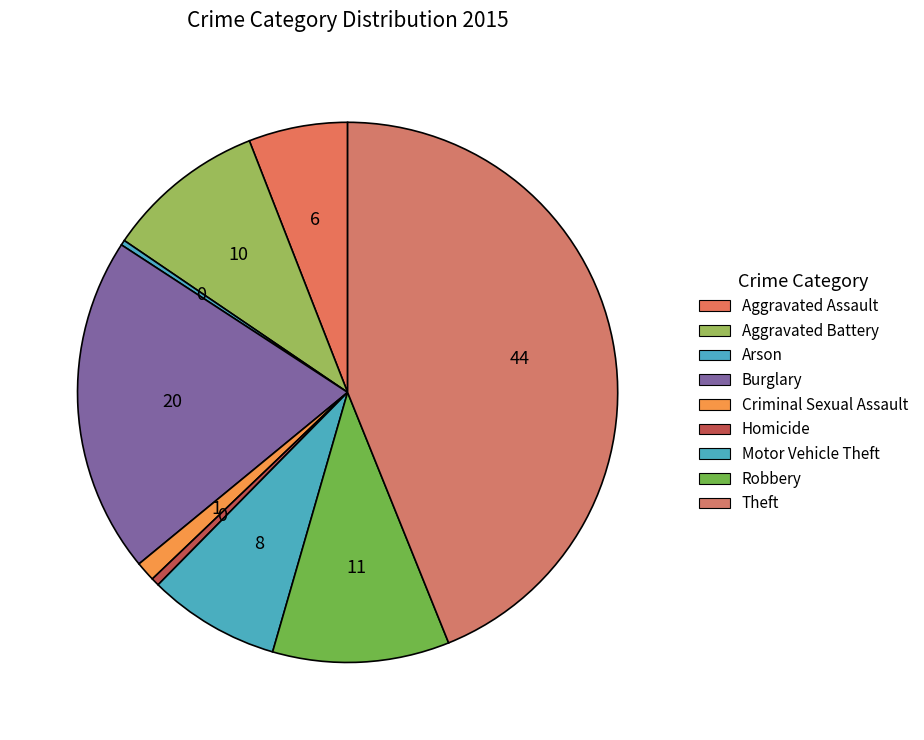

Count the number of slices in the pie.

9